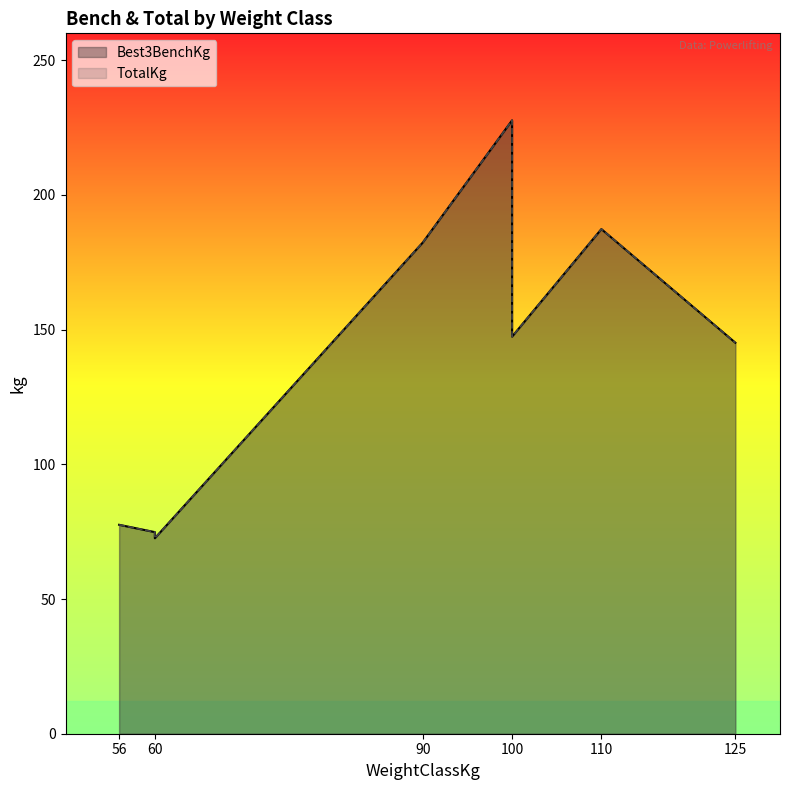

What is the sum of the Best3BenchKg values at 125 and 60?

220.0